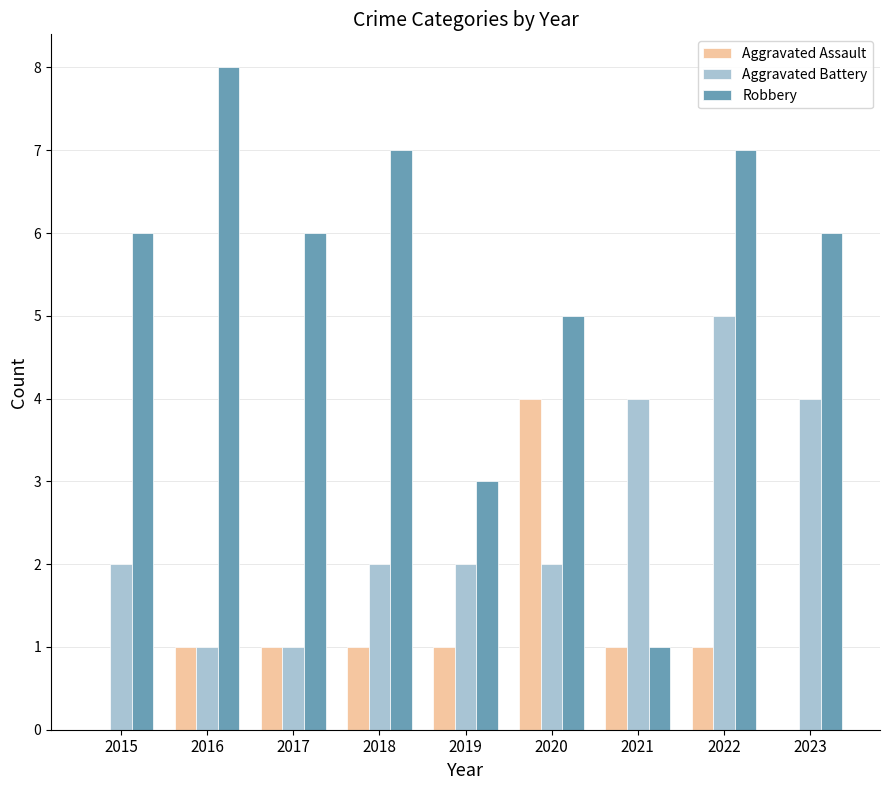

The value of Aggravated Assault at 2022 is 0. True or false?

False